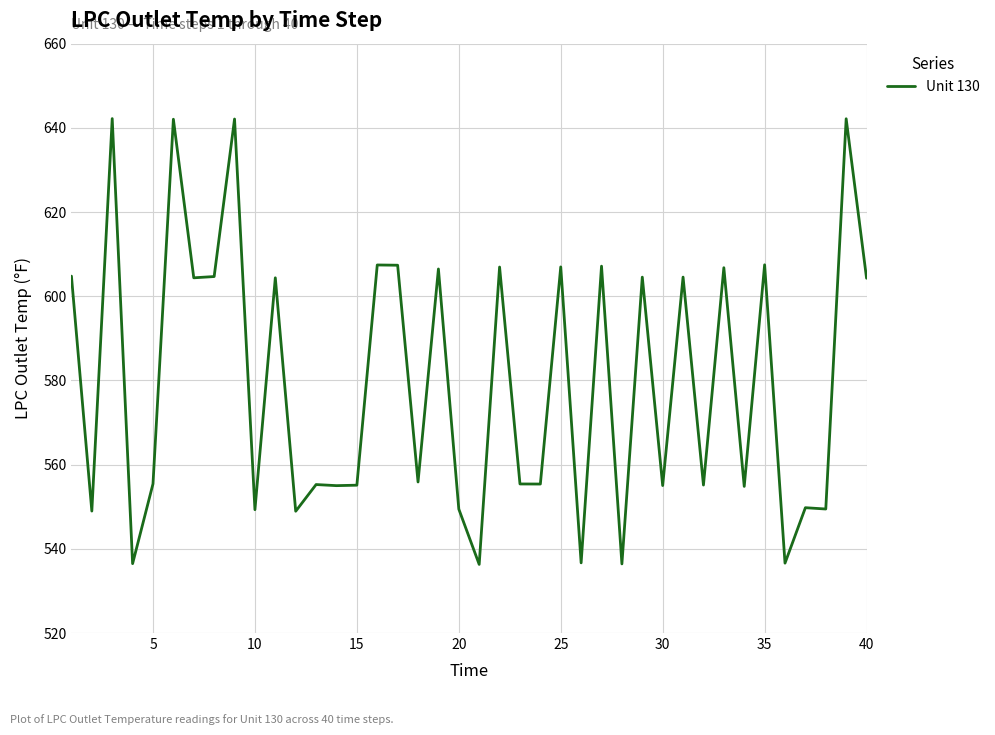

What is the minimum value shown in the chart?

536.3